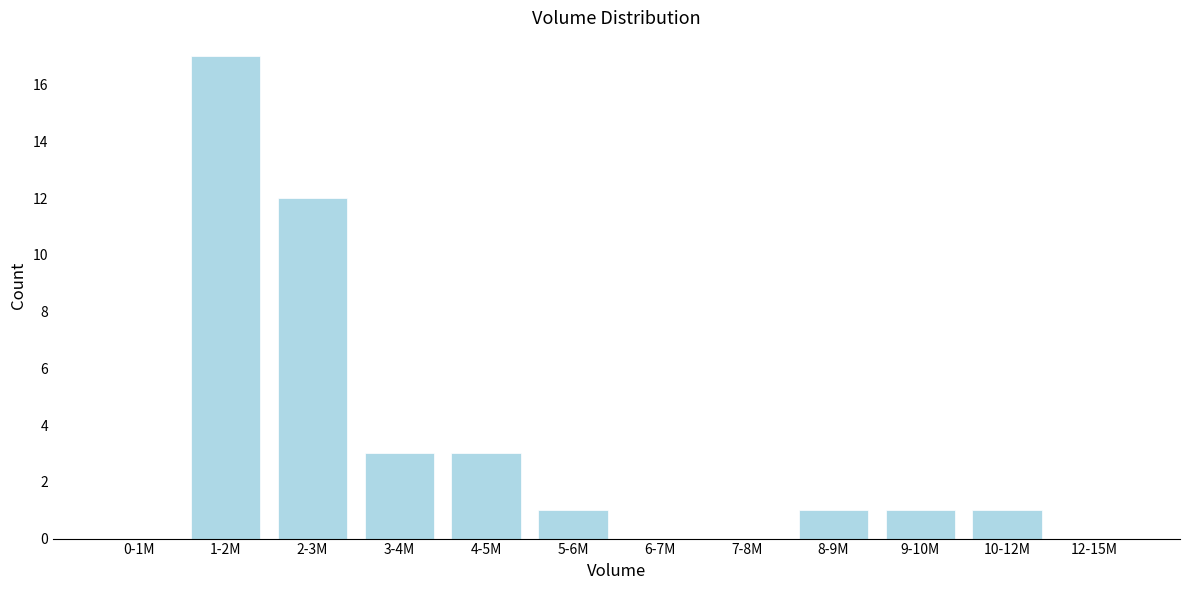

Reading left to right, transcribe all the data shown in this chart.

0-1M=0	1-2M=17	2-3M=12	3-4M=3	4-5M=3	5-6M=1	6-7M=0	7-8M=0	8-9M=1	9-10M=1	10-12M=1	12-15M=0